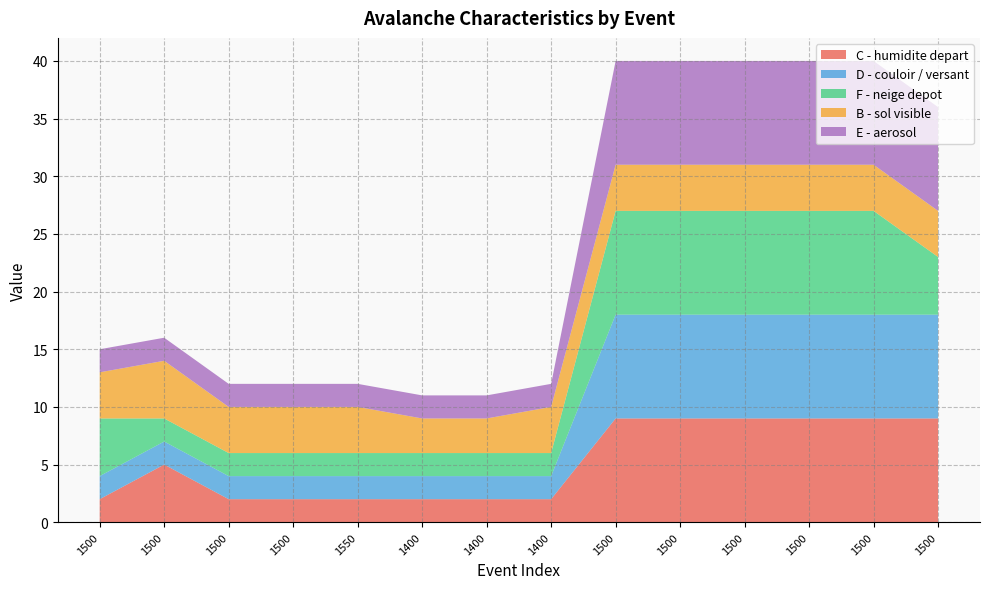

Reading left to right, list all the values displayed in this chart.

C - humidite depart: 2	5	2	2	2	2	2	2	9	9	9	9	9	9
D - couloir / versant: 2	2	2	2	2	2	2	2	9	9	9	9	9	9
F - neige depot: 5	2	2	2	2	2	2	2	9	9	9	9	9	5
B - sol visible: 4	5	4	4	4	3	3	4	4	4	4	4	4	4
E - aerosol: 2	2	2	2	2	2	2	2	9	9	9	9	9	9